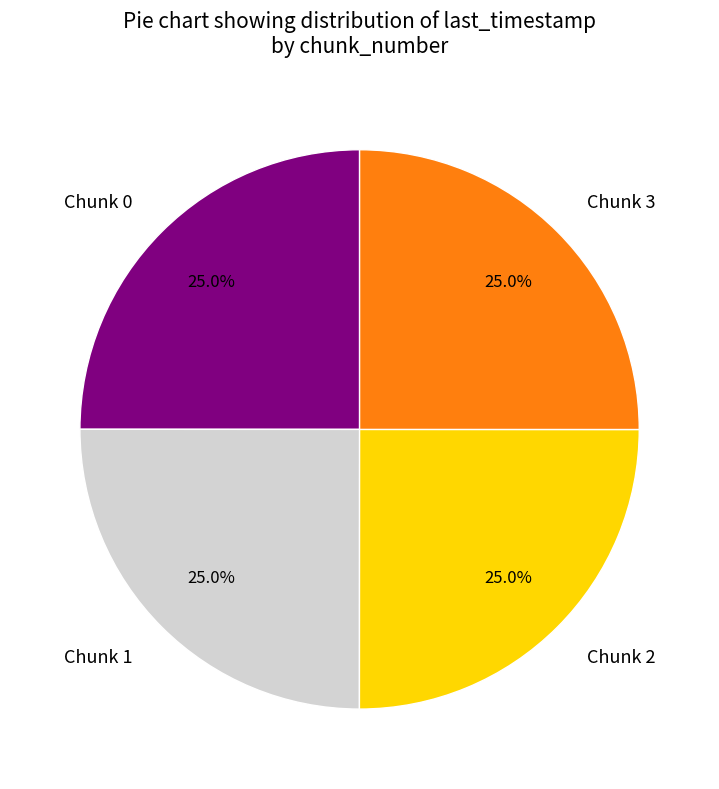

How many segments does this pie chart have?

4